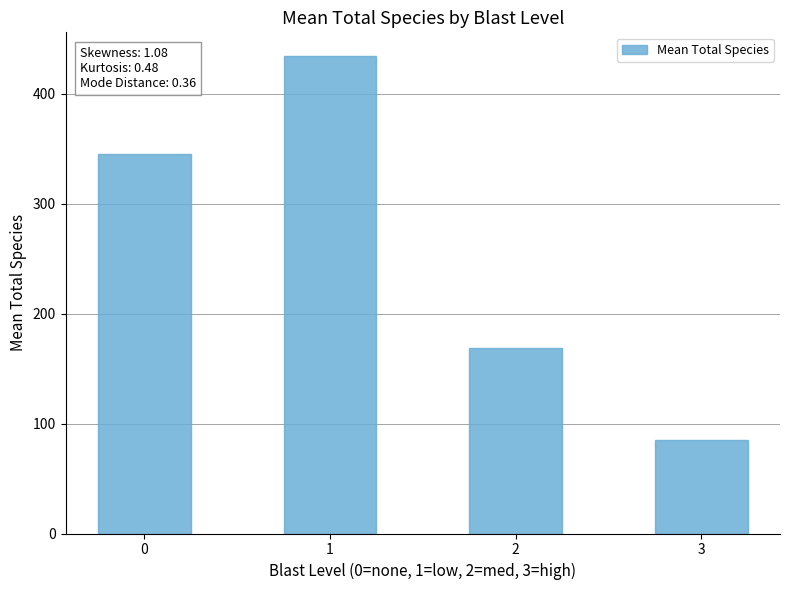

What is the difference between the values at 2 and 3?

83.4